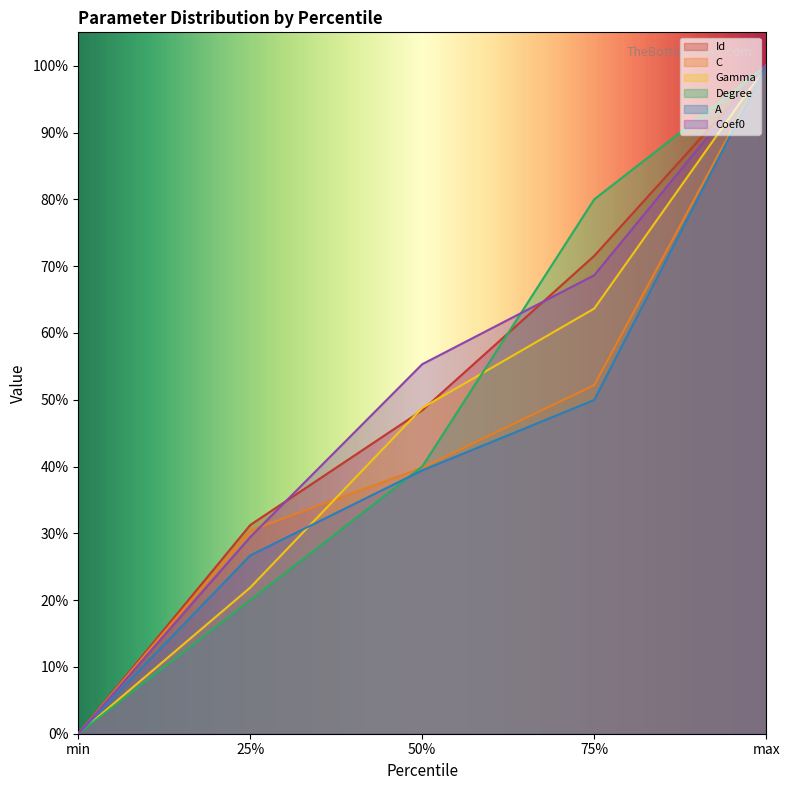

What is the maximum value shown in the chart?

100.0